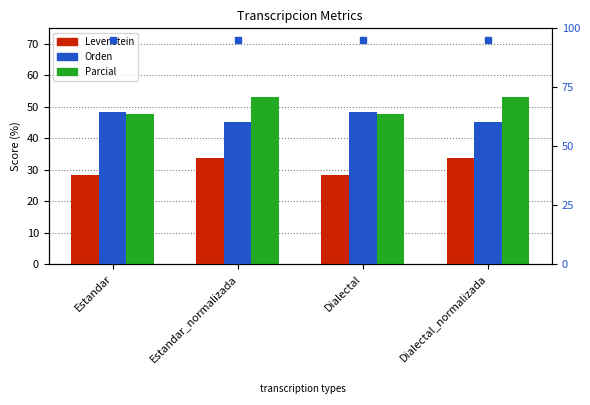

True or false: Orden has a value of 45.0 at Dialectal_normalizada.

True